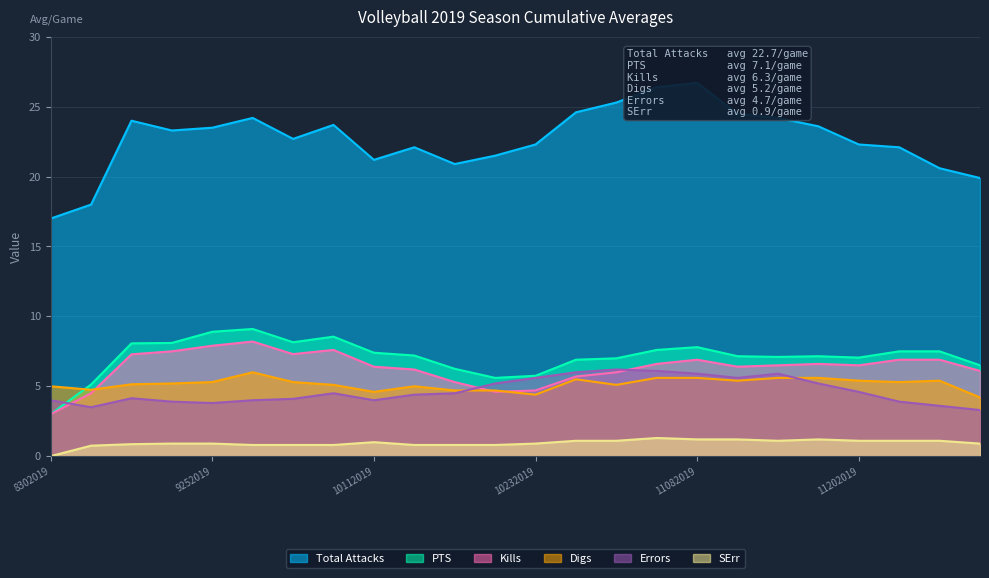

True or false: Total Attacks and PTS intersect in this chart.

False